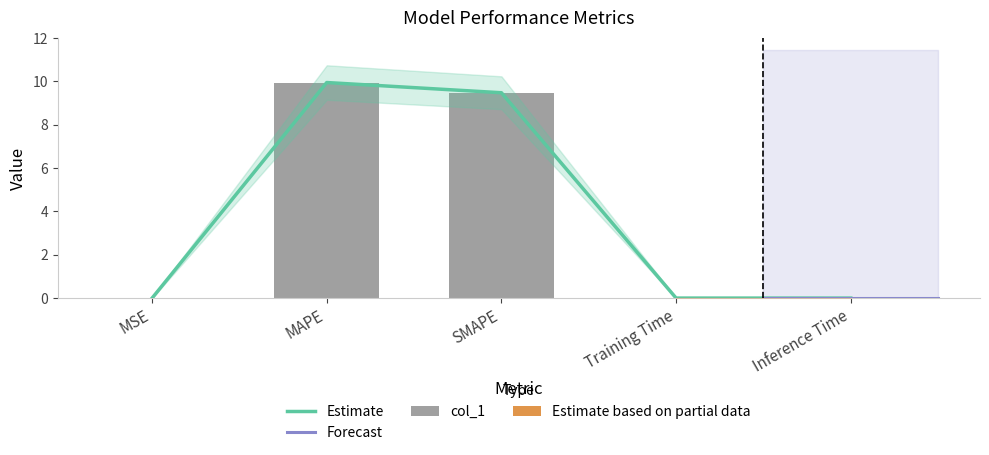

Which category has the lowest value across all series?

MSE